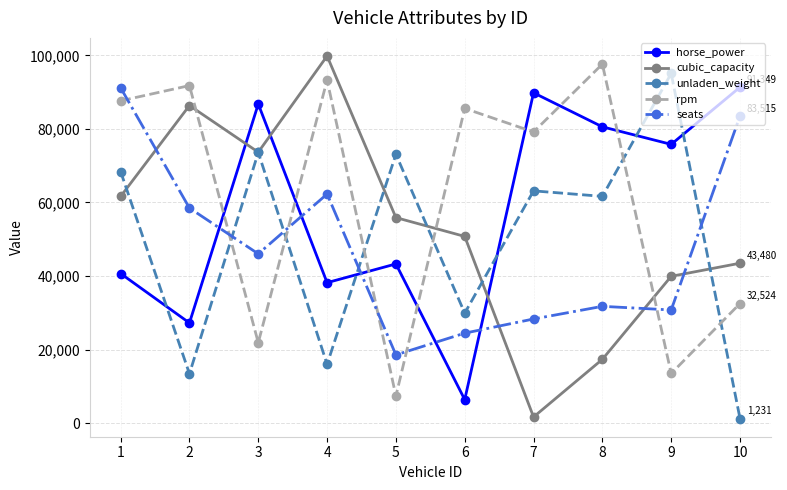

At how many categories does at least one series exceed 67812?

10